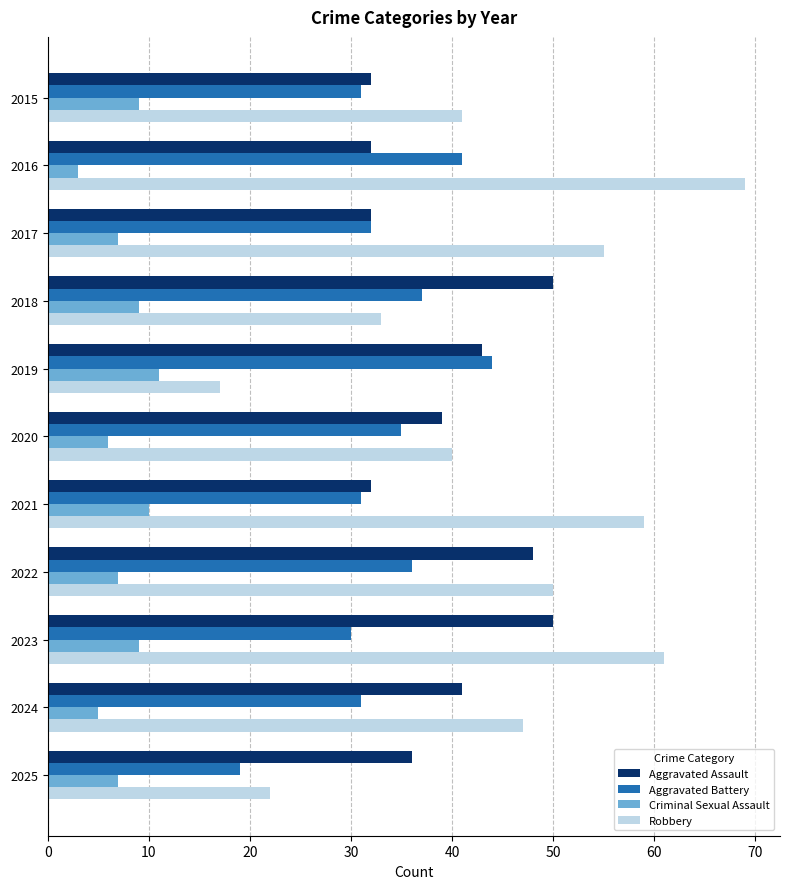

Which series has the widest spread of values?

Robbery